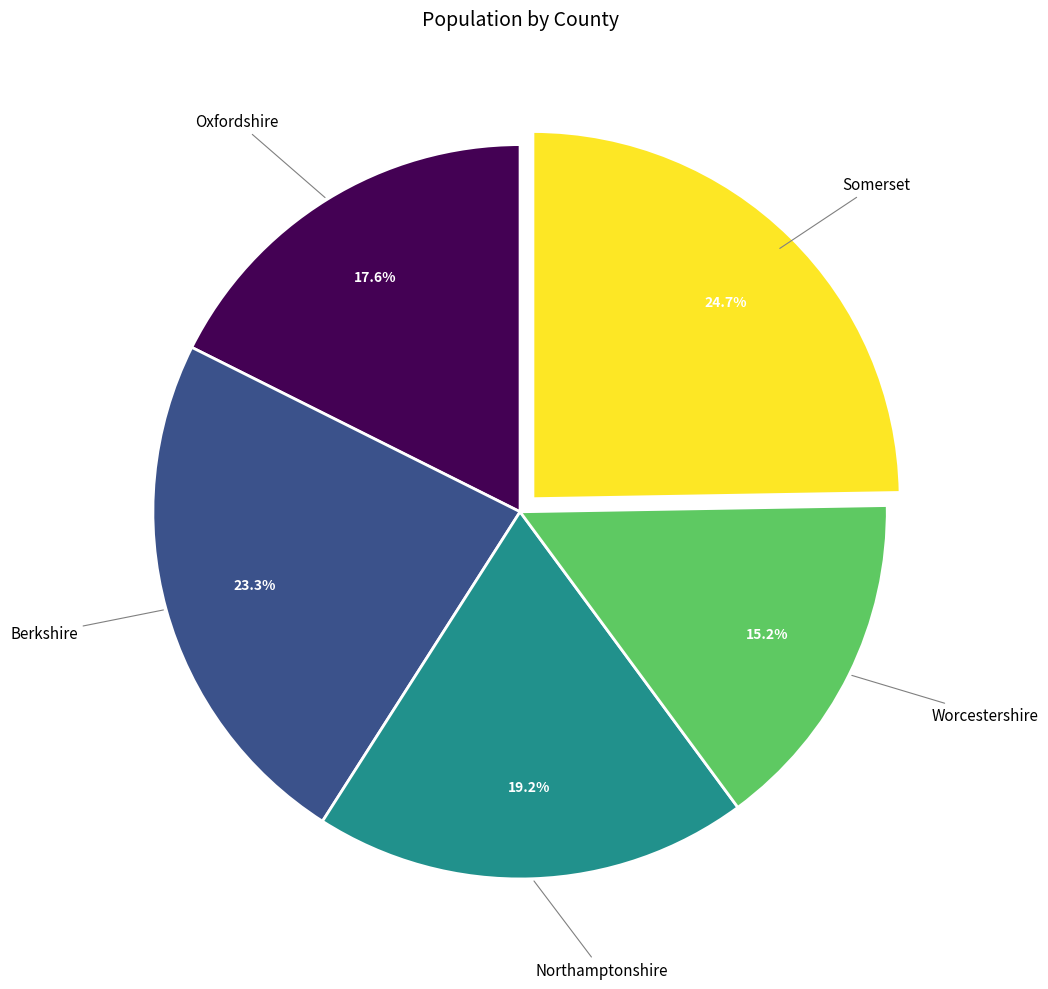

Do Worcestershire and Oxfordshire together represent more than half of the pie?

No